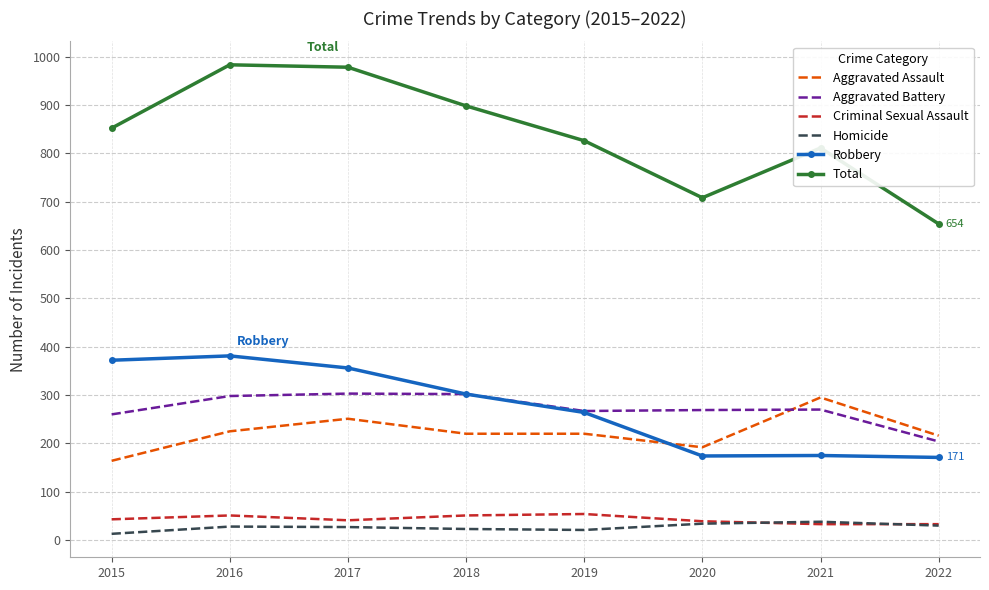

True or false: Criminal Sexual Assault and Aggravated Battery cross at least once.

False